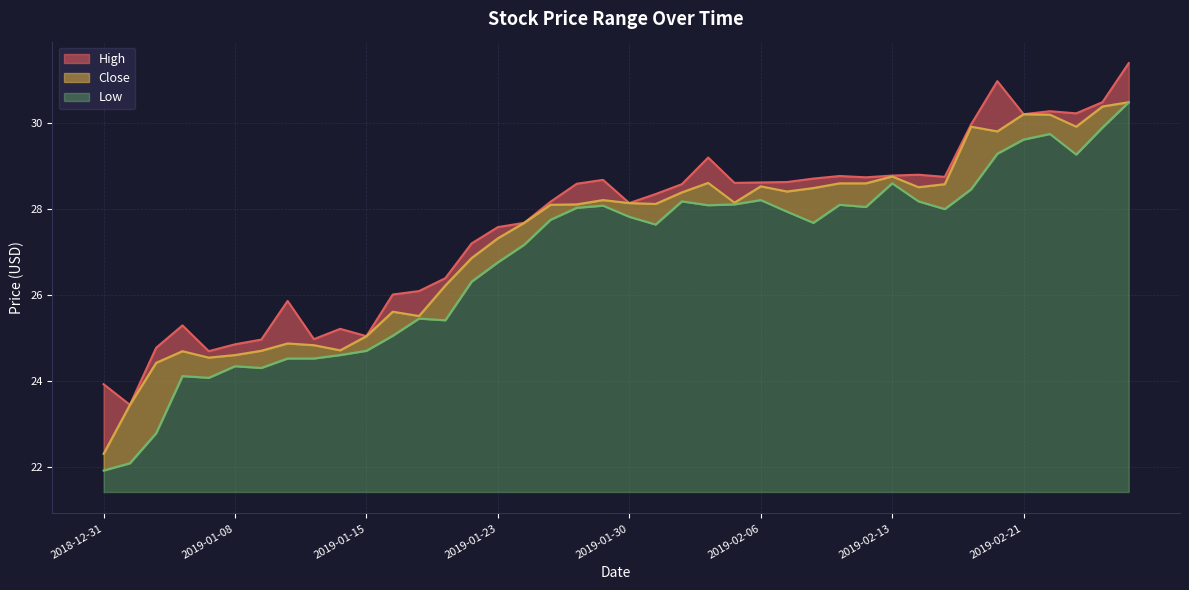

At which category is the sum across all series the highest?

2019-02-27